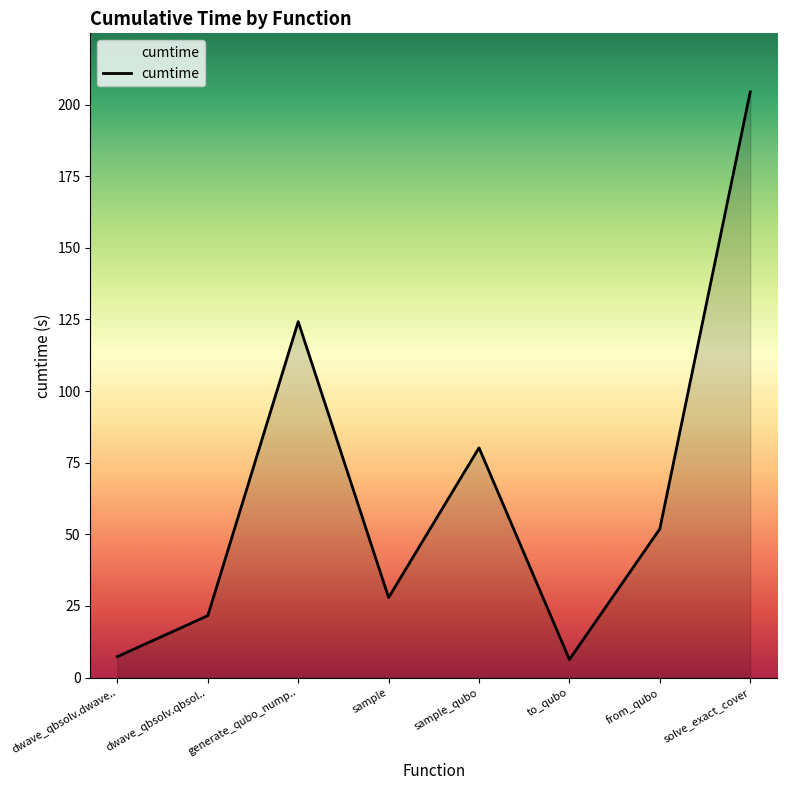

Does the chart display data point markers on the line(s)?

No